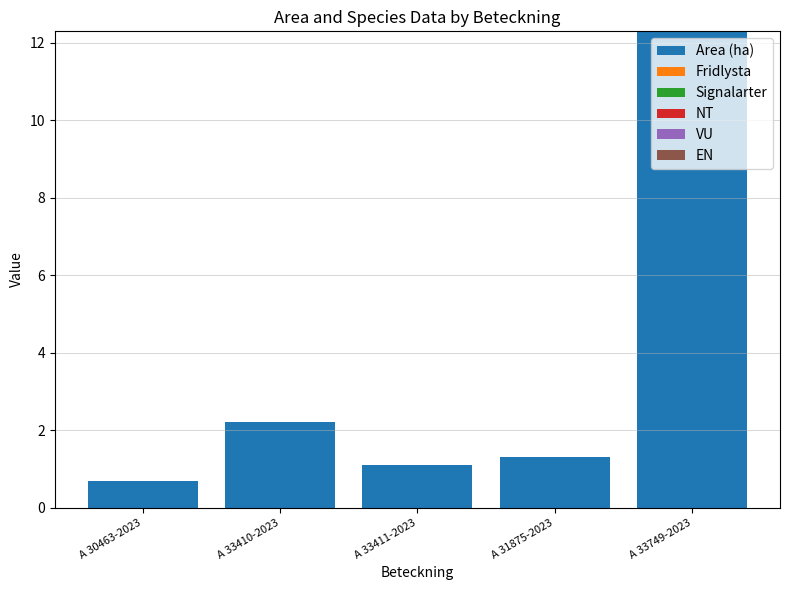

How many bars are there in total?

5